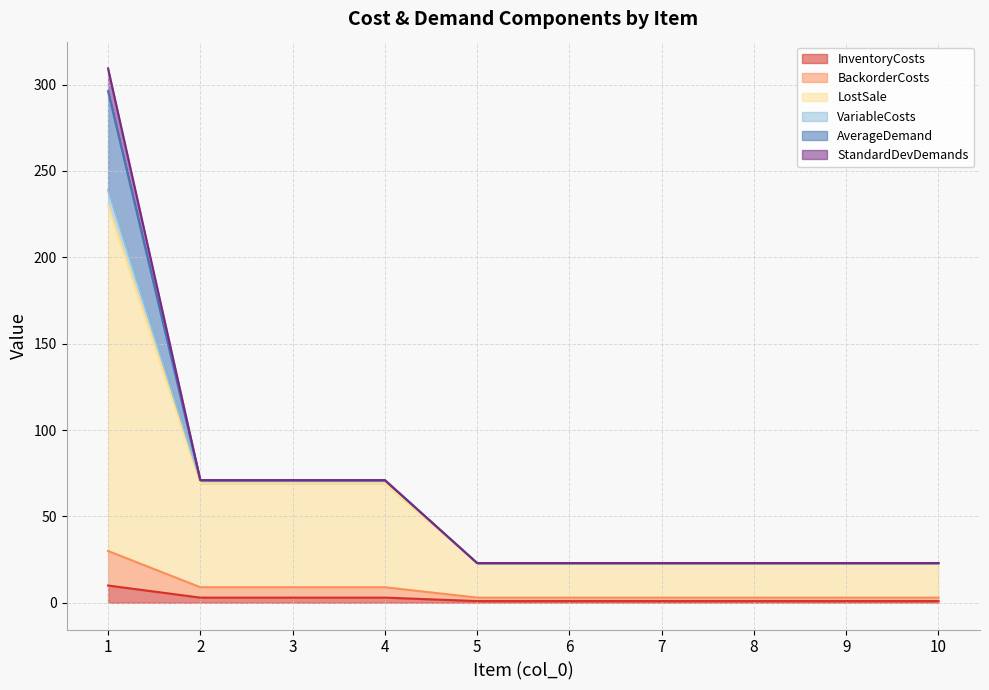

What is the maximum value for InventoryCosts?

10.0